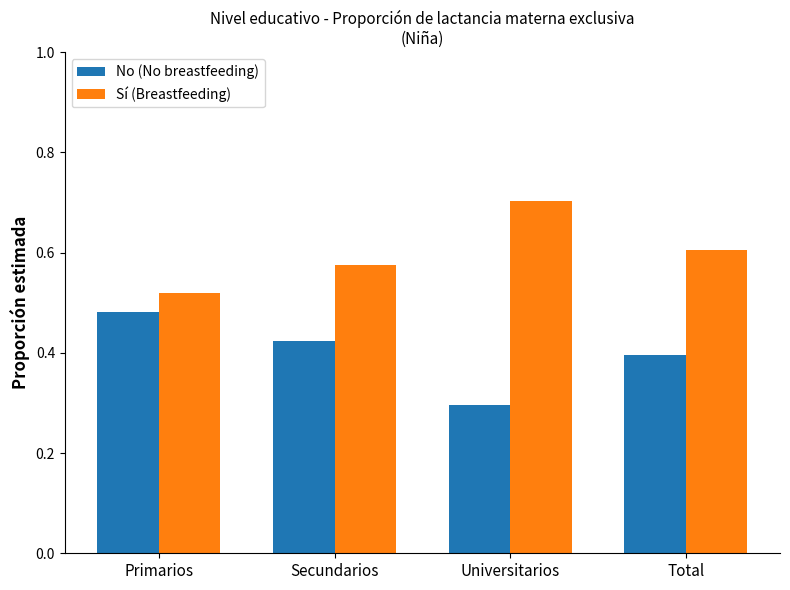

What position from the left is Secundarios?

2